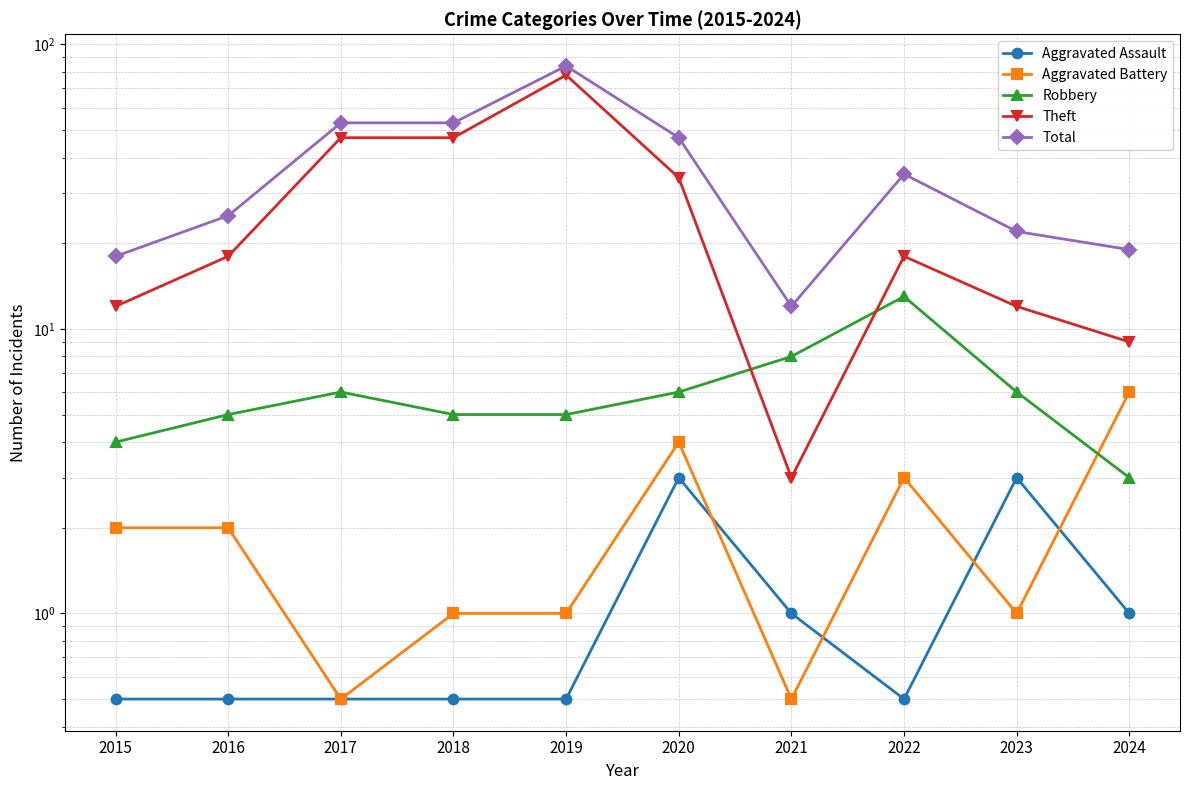

What is the total value across all series at 2015?

36.5